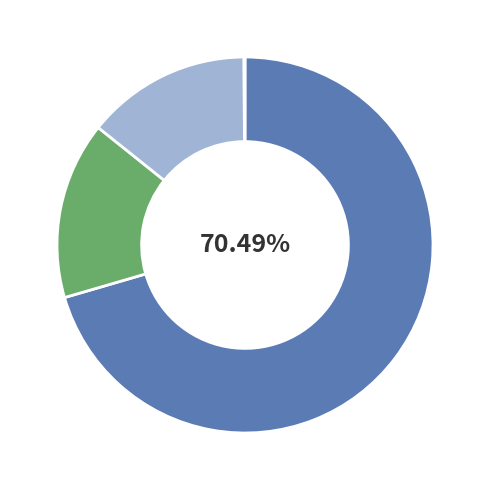

Does any single category account for the majority?

Yes